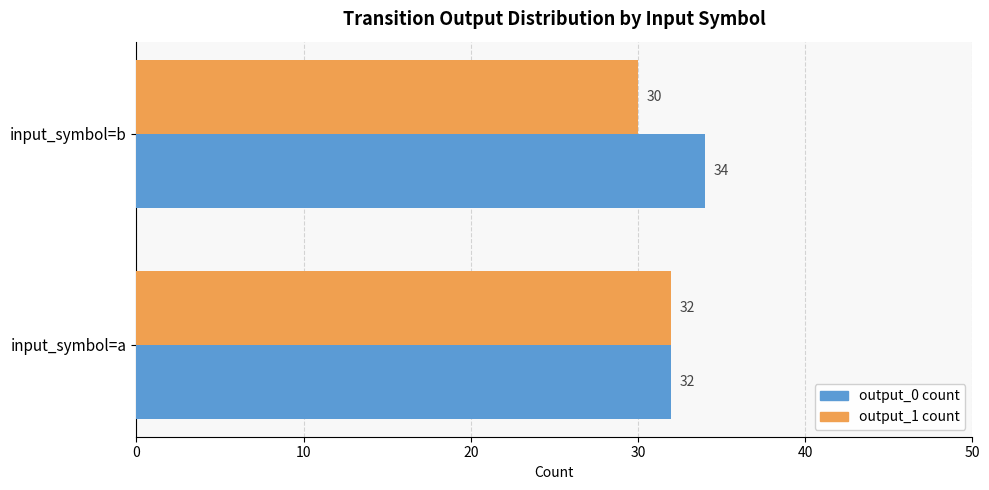

What is the sum of all output_0 count values?

66